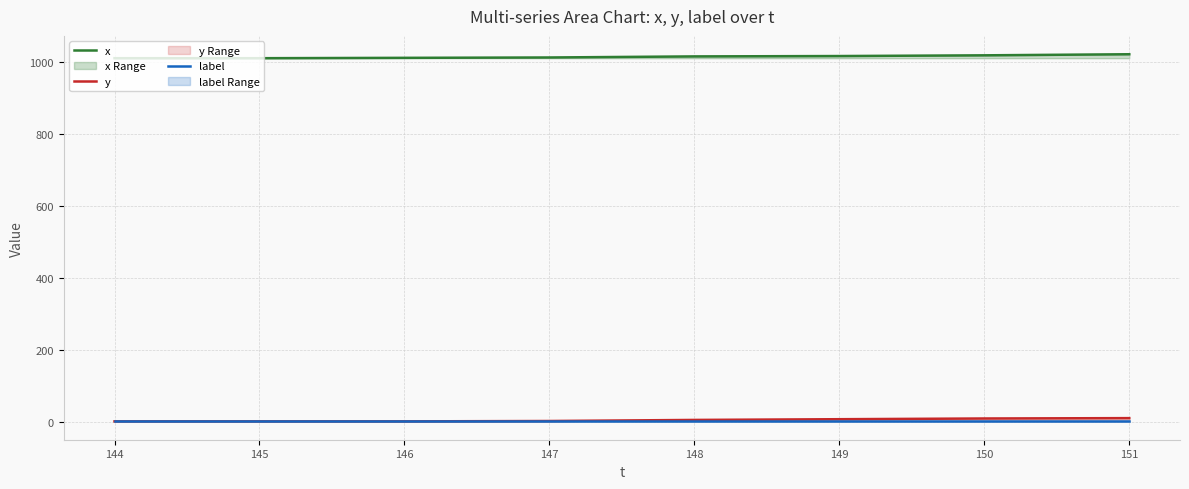

Is the value of x at 145 greater than the value of label at 144?

Yes